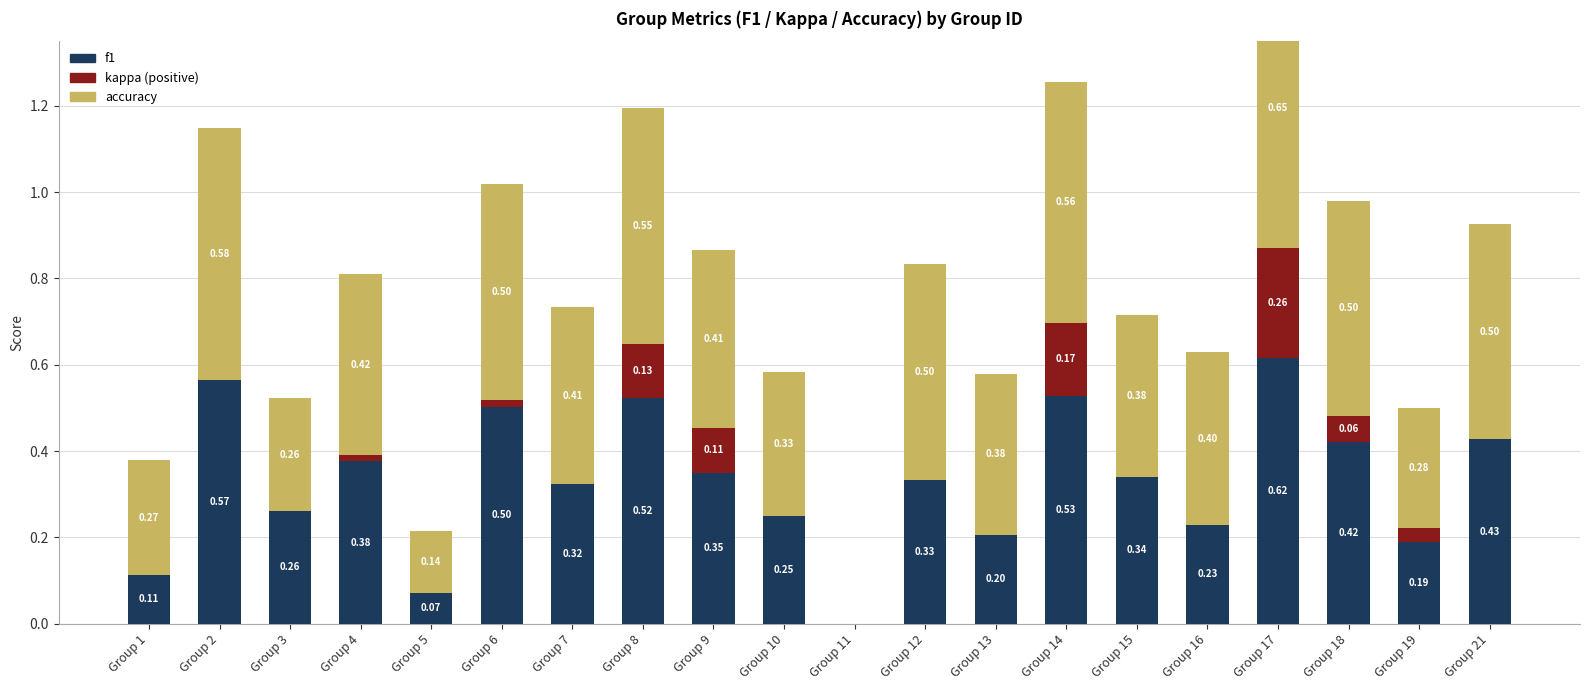

What is the difference between the second highest and minimum values in the kappa series?

0.2